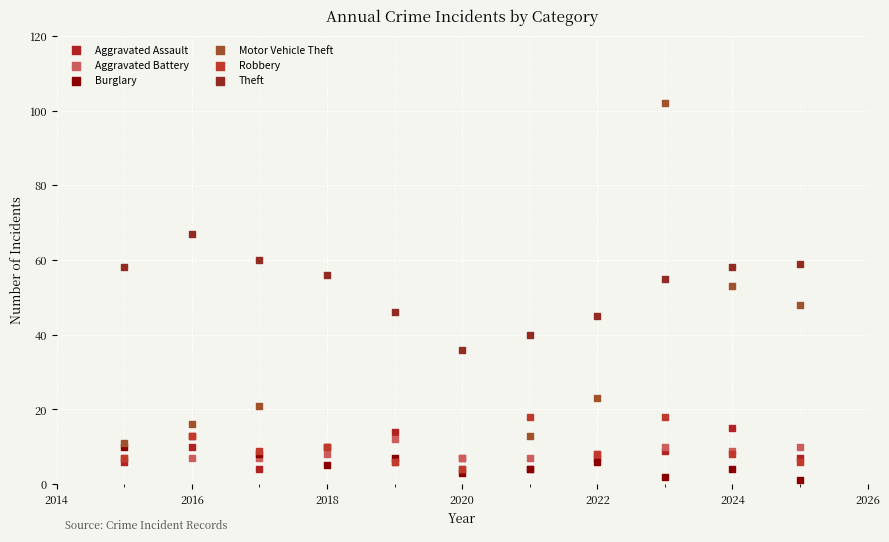

What are all the series names shown in the legend?

Aggravated Assault, Aggravated Battery, Burglary, Motor Vehicle Theft, Robbery, Theft